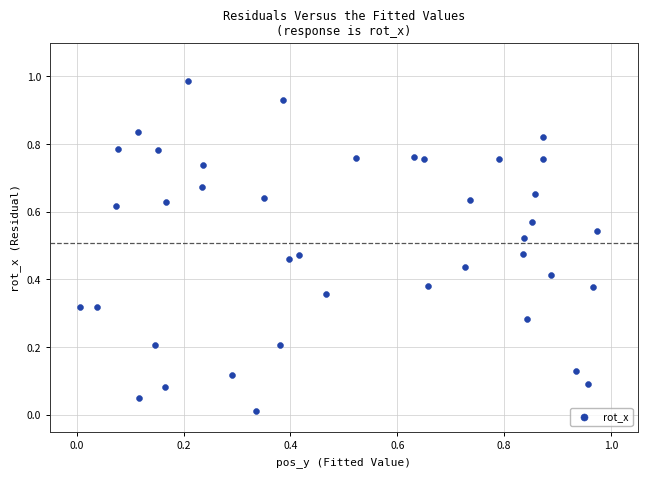

How many points are shown in the scatter plot?

40